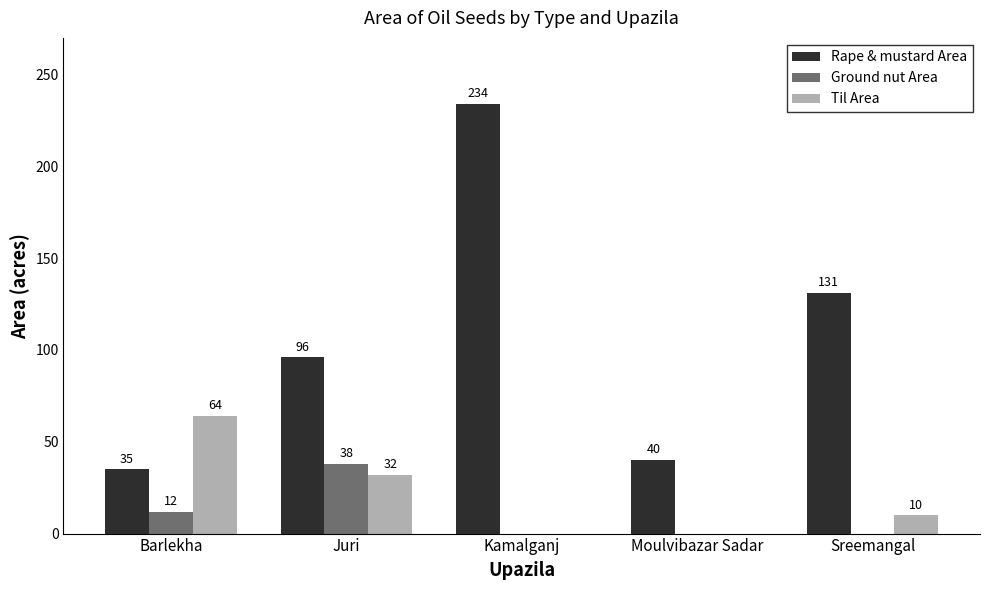

What is the maximum value for Ground nut Area?

38